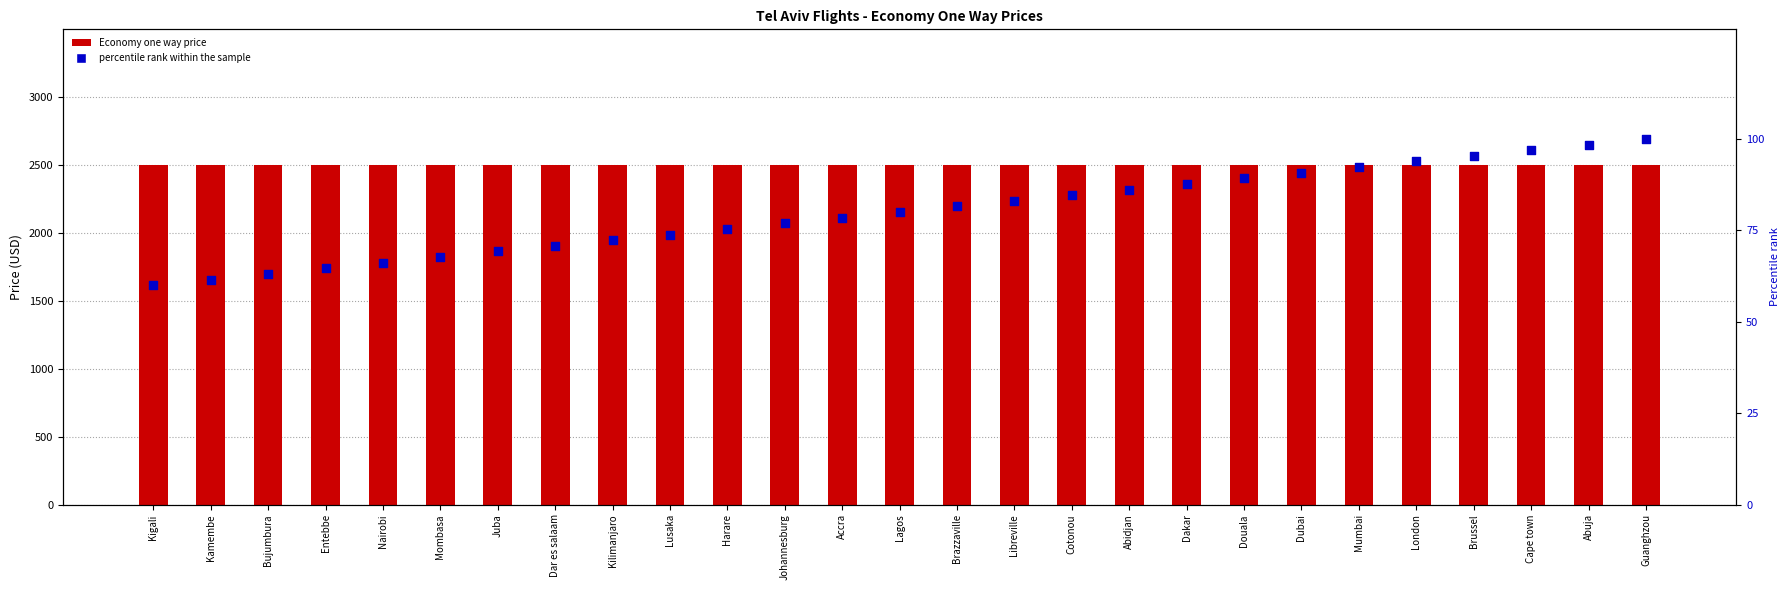

Which series reaches the maximum Y coordinate?

Price (Economy, one way)